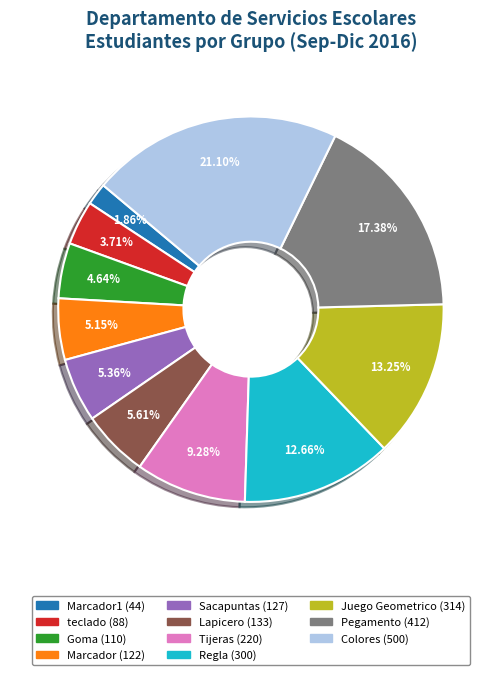

How many slices are in this pie chart?

11